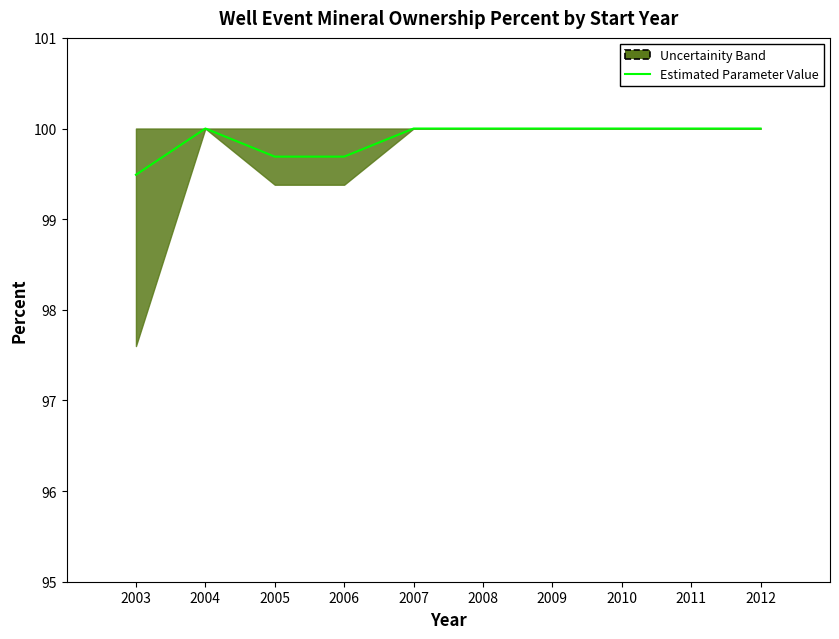

How many values are below 100?

3